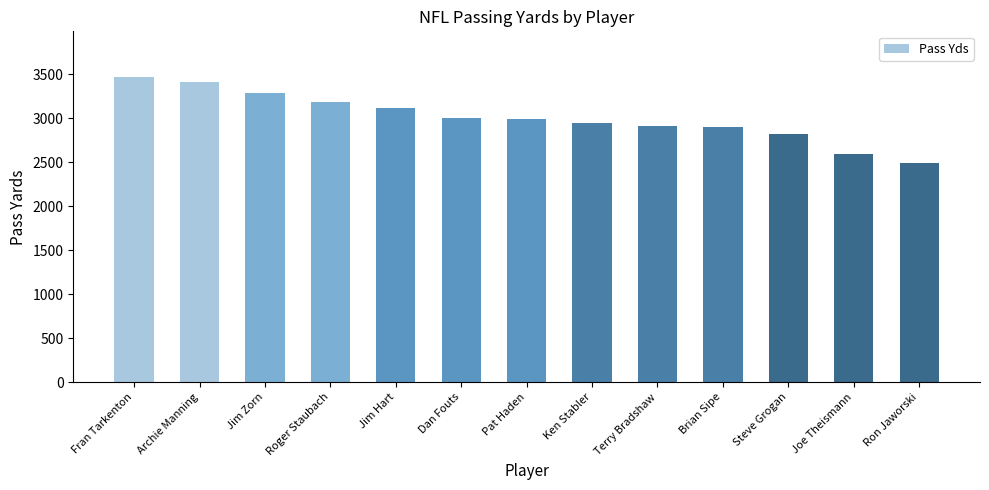

Approximately how many times larger is the value at Ken Stabler compared to Roger Staubach?

0.9